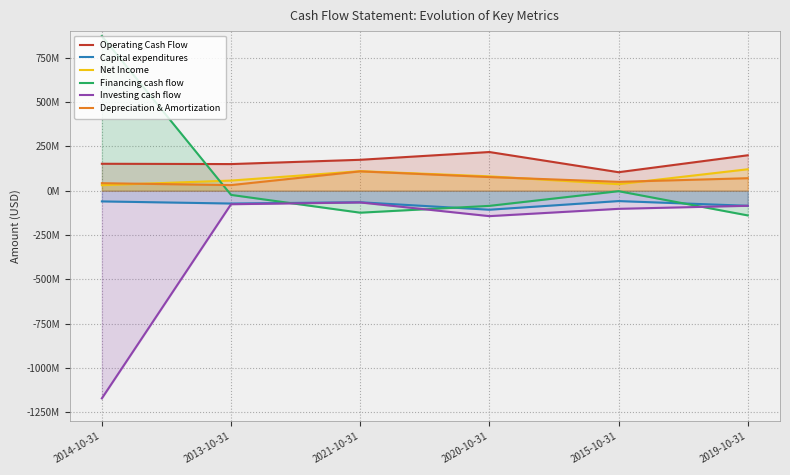

Does the chart have visible grid lines?

Yes